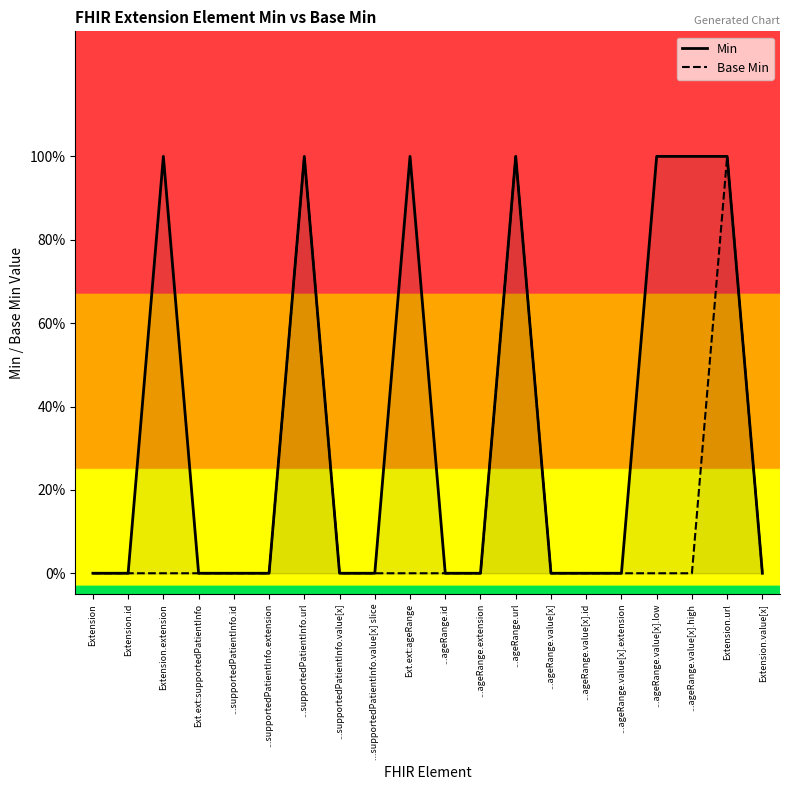

What is the label of the 8th point from the right?

...ageRange.url